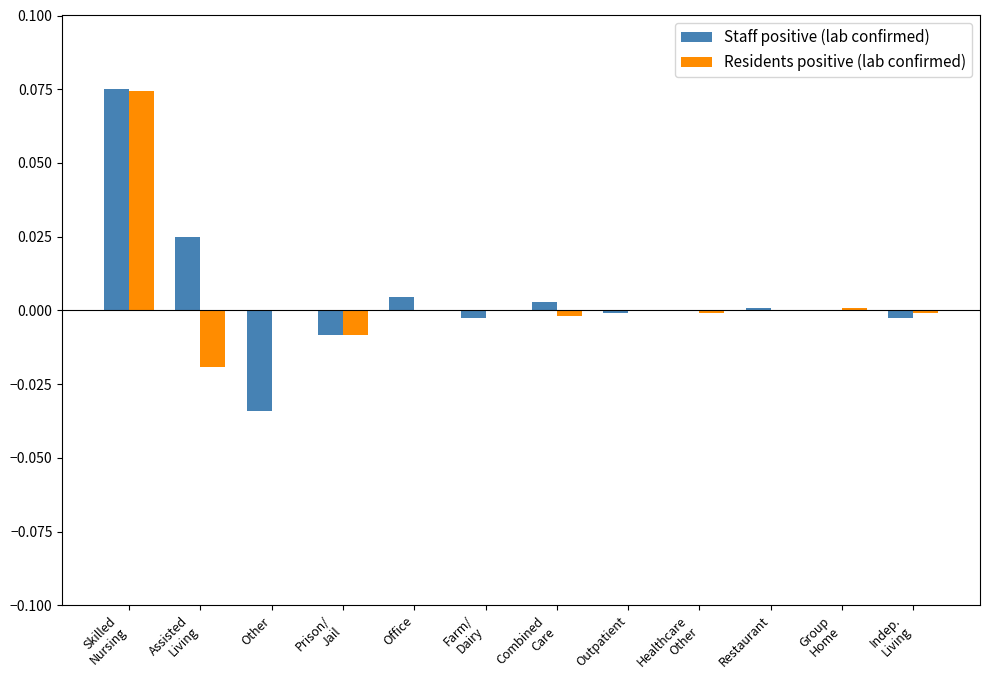

The value of Residents positive (lab confirmed) at Restaurant is -0.1. True or false?

False